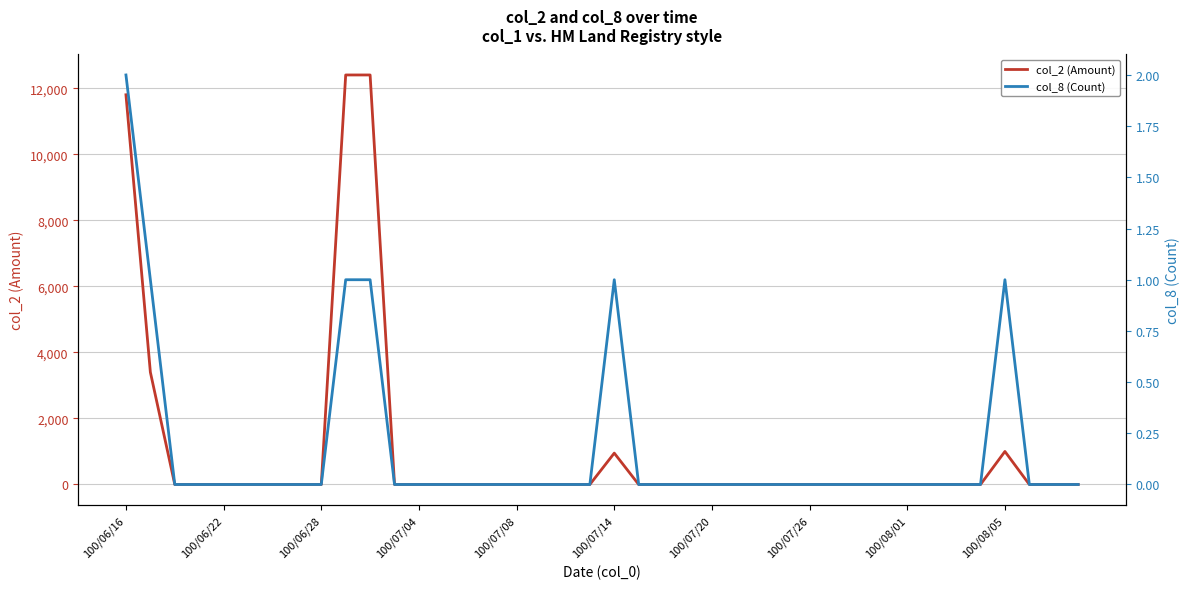

Reading left to right, list all the values displayed in this chart.

col_2 (Amount): 11800	3400	0	0	0	0	0	0	0	12400	12400	0	0	0	0	0	0	0	0	0	950	0	0	0	0	0	0	0	0	0	0	0	0	0	0	0	1000	0	0	0
col_8 (Count): 2	1	0	0	0	0	0	0	0	1	1	0	0	0	0	0	0	0	0	0	1	0	0	0	0	0	0	0	0	0	0	0	0	0	0	0	1	0	0	0